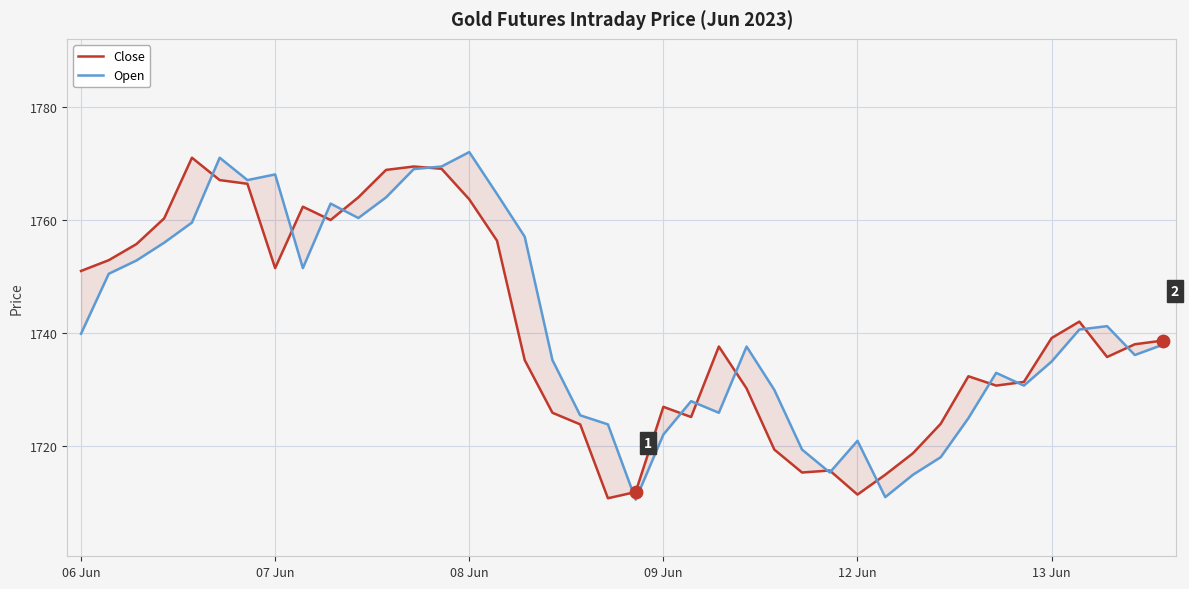

Which series has the largest total across all categories?

Open